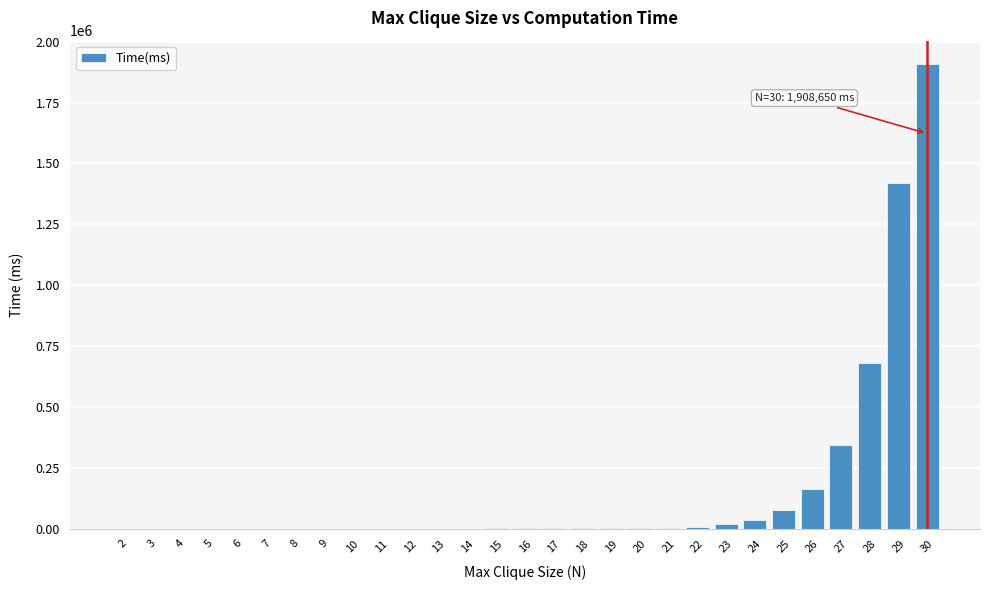

What is the sum of all values?

4650484.5